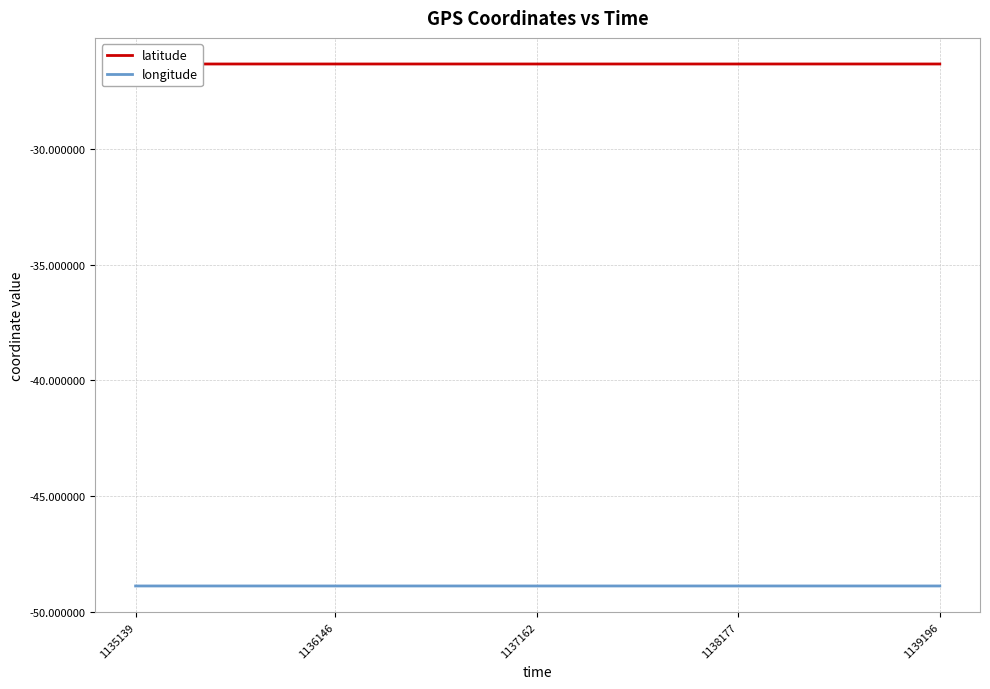

The longitude series shows -30.6 at 1137162. True or false?

False